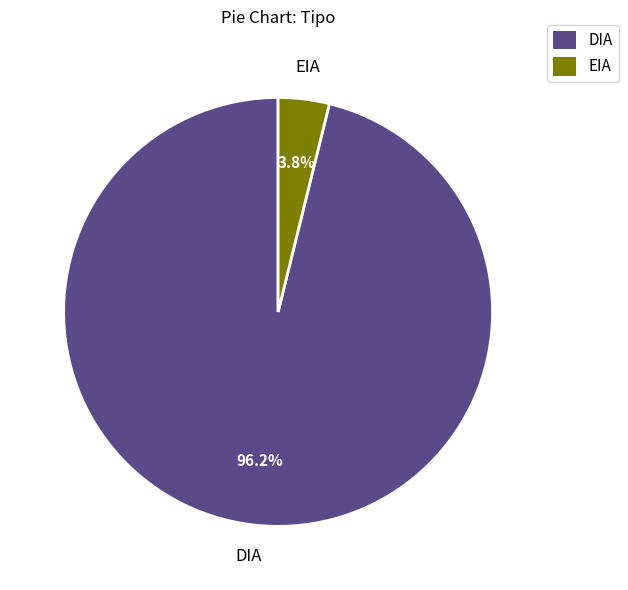

Which category accounts for the majority?

DIA